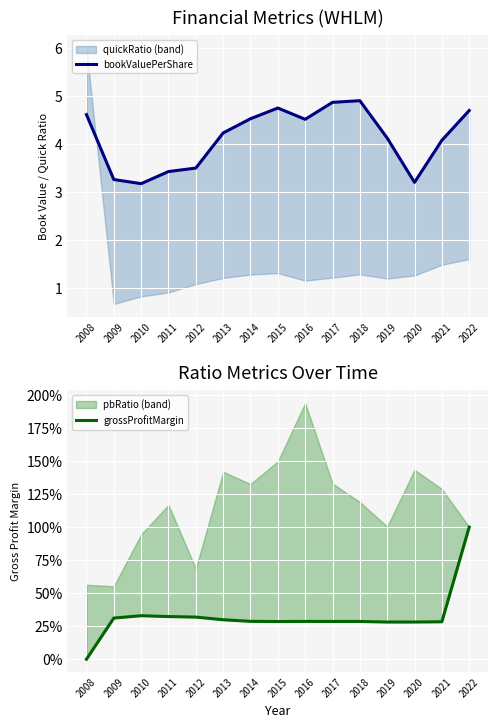

What is the total value across all series at 2014?

4.8